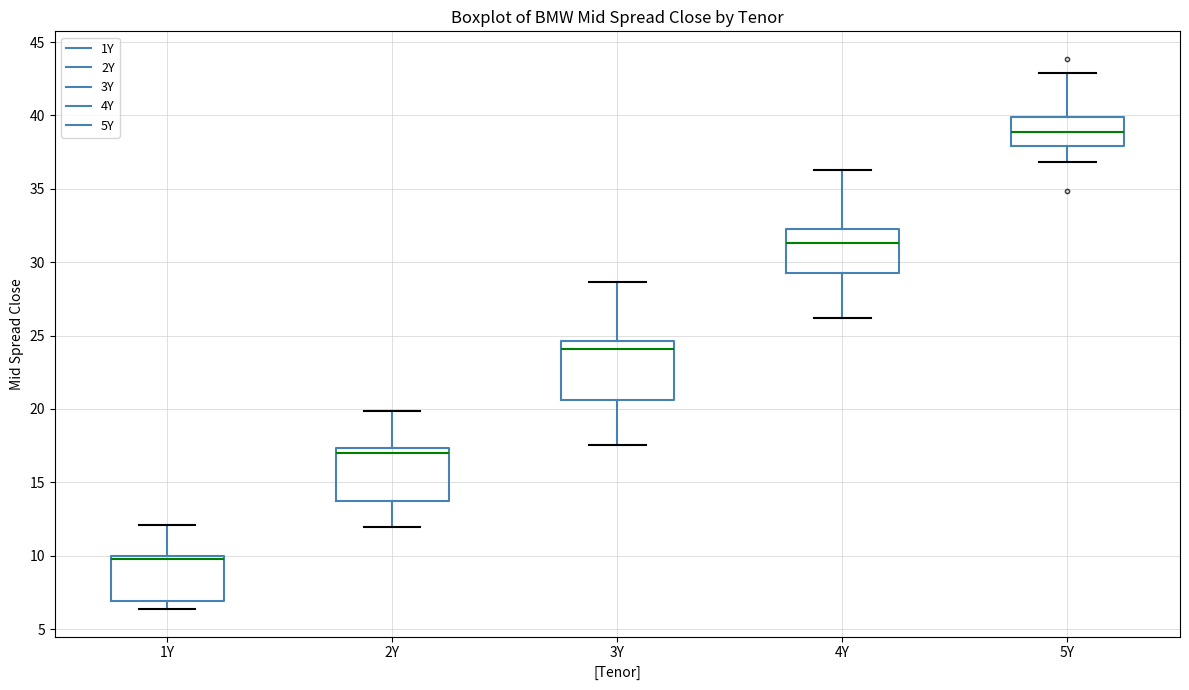

Where does the lower whisker of the box for 2Y end on the y-axis? The values are not printed on the chart, so give them approximately, as read against the axis.

12.0